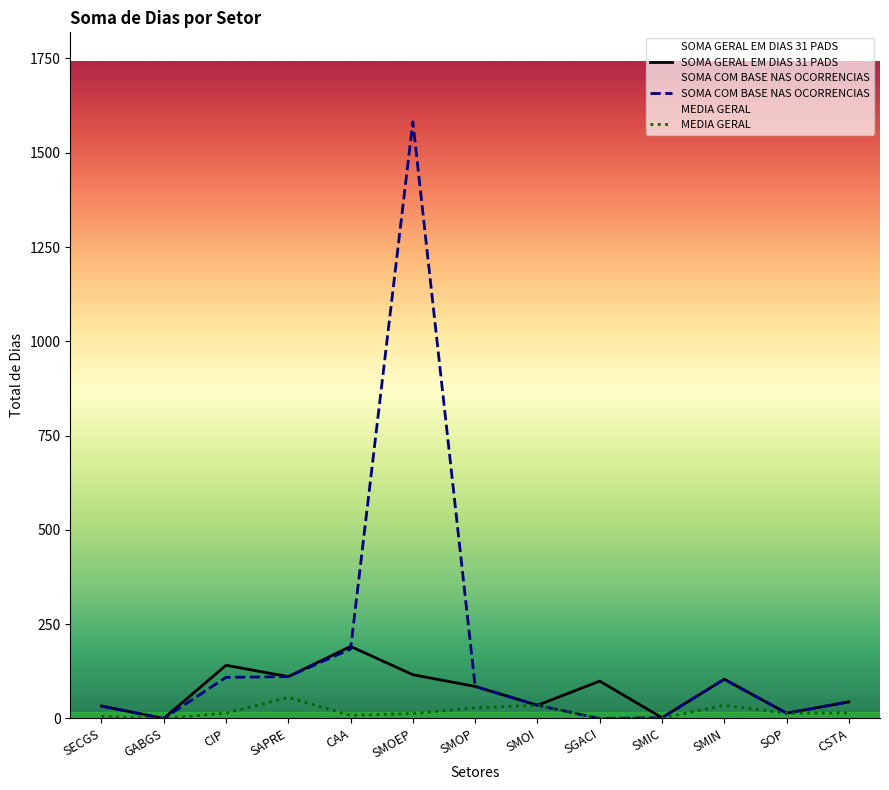

What are all the series names shown in the legend?

SOMA GERAL EM DIAS 31 PADS, SOMA COM BASE NAS OCORRENCIAS, MEDIA GERAL